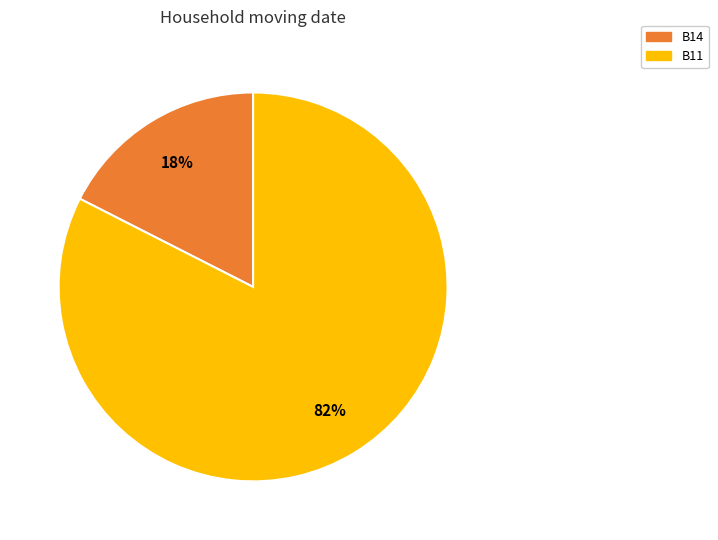

To the nearest percent, what is the average slice percentage?

50%